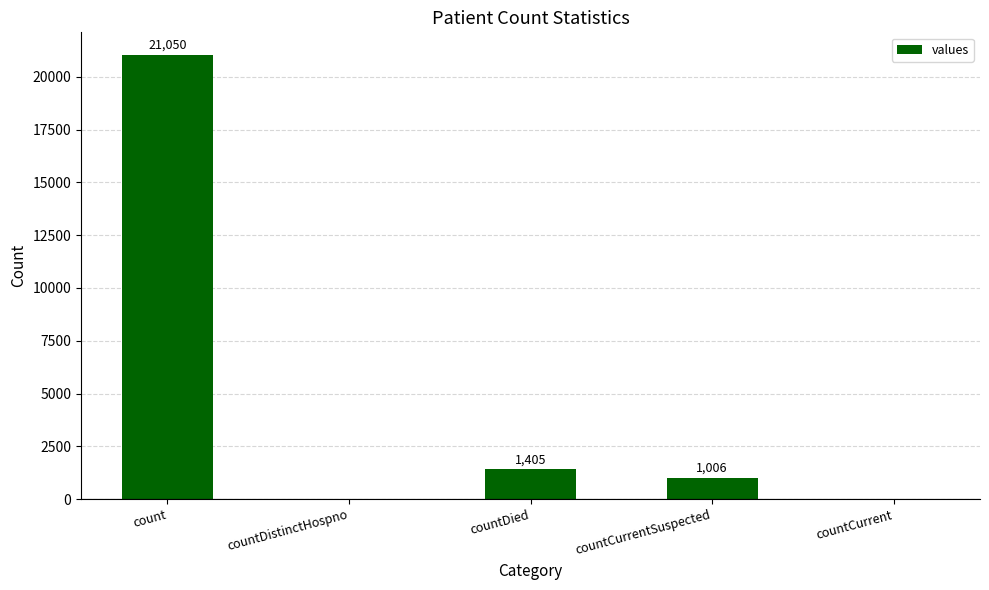

How many distinct data groups are displayed?

1